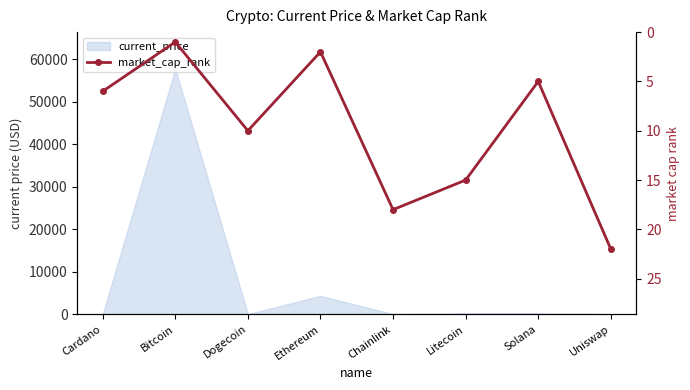

Which label corresponds to the smallest value in the chart?

Bitcoin